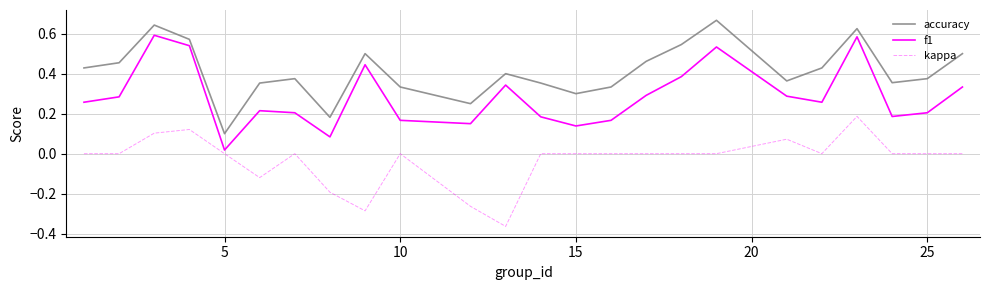

How many lines are shown in the chart?

3